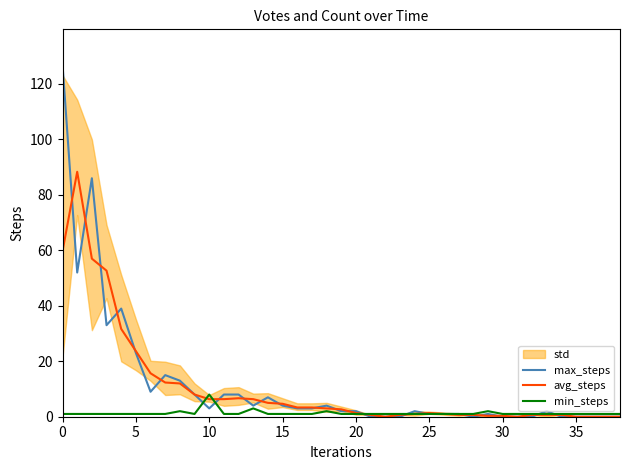

True or false: min_steps and max_steps intersect in this chart.

True